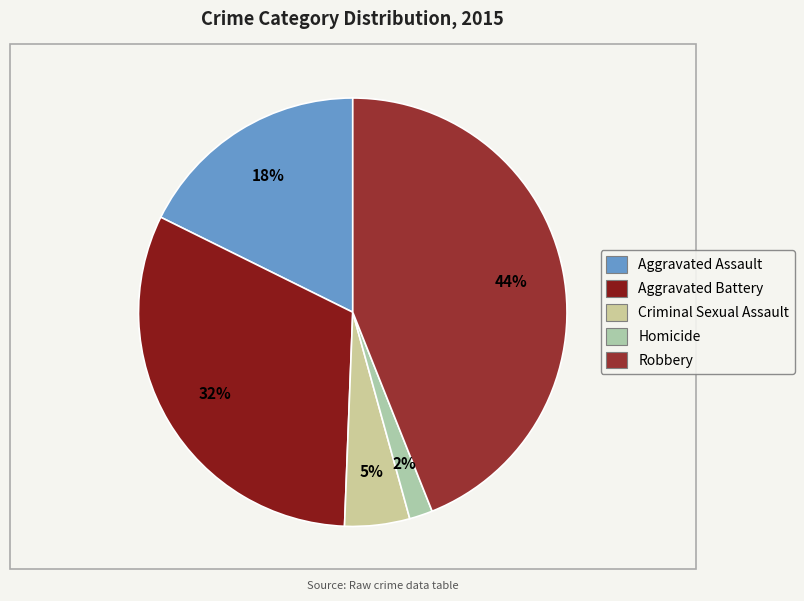

Between Aggravated Assault and Aggravated Battery, which is larger?

Aggravated Battery